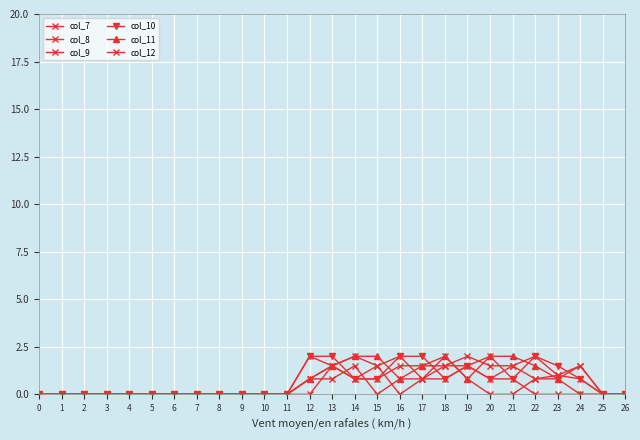

Is the value of col_10 at 22 greater than the value of col_12 at 19?

Yes